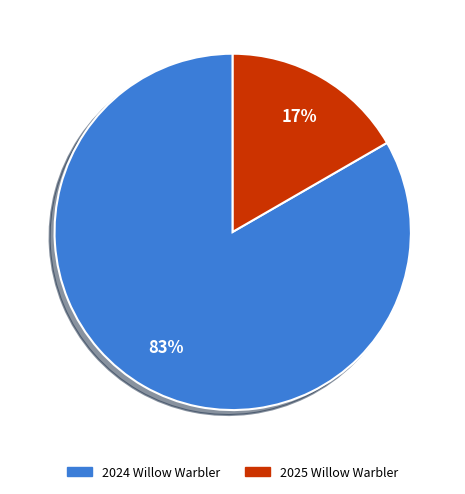

To the nearest percent, what percentage of the pie is 2025 Willow Warbler?

17%